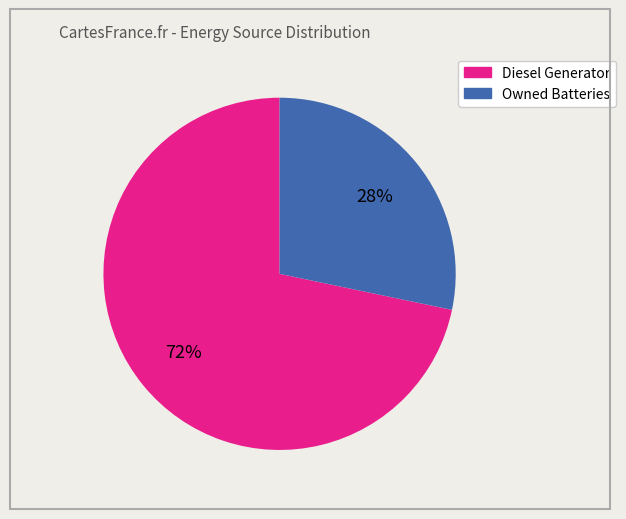

Is there any slice that represents more than half of the pie?

Yes